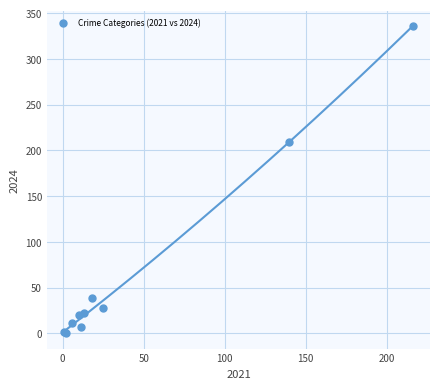

What Y value in the scatter plot is closest to 168?

209